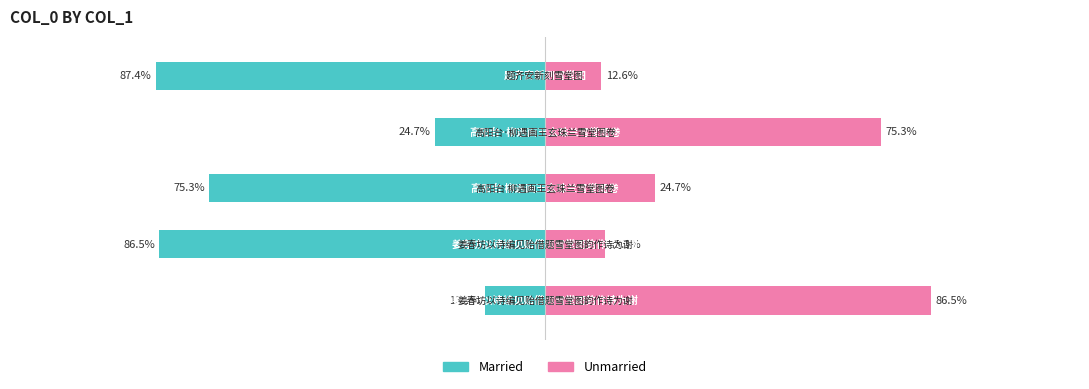

What is the difference between the Married values at 2 and 0?

61.9